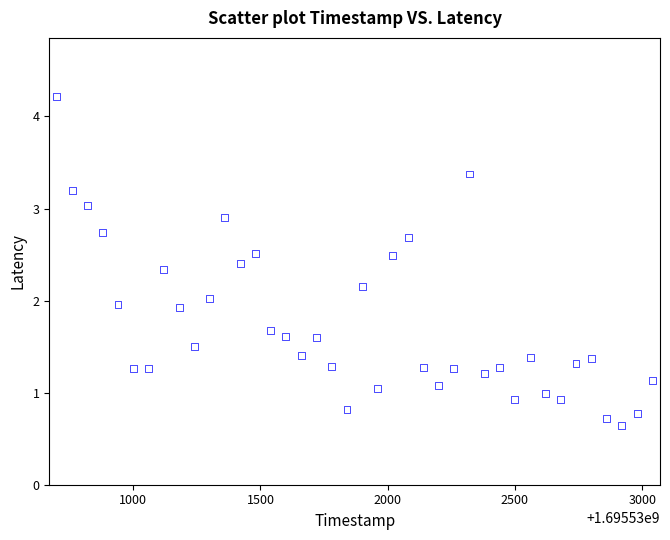

What is the range of Y values (max minus min)?

3.6